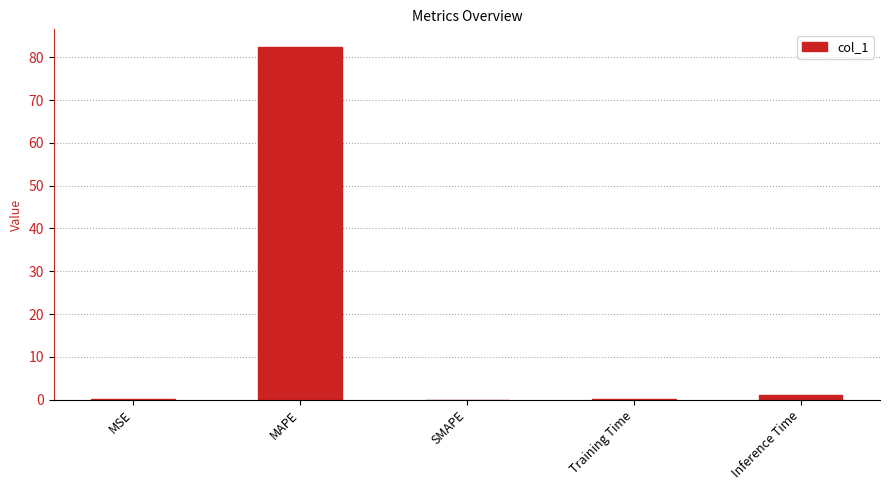

Where is the data nearest to the value 41?

Inference Time